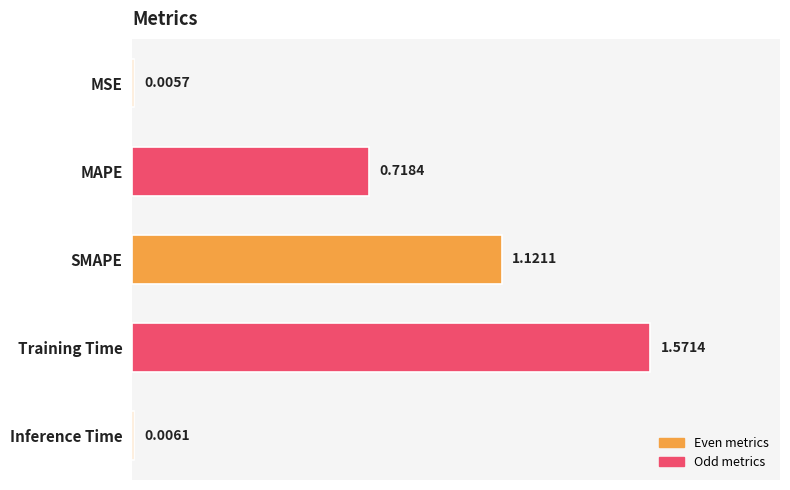

What is the sum of all values?

3.4